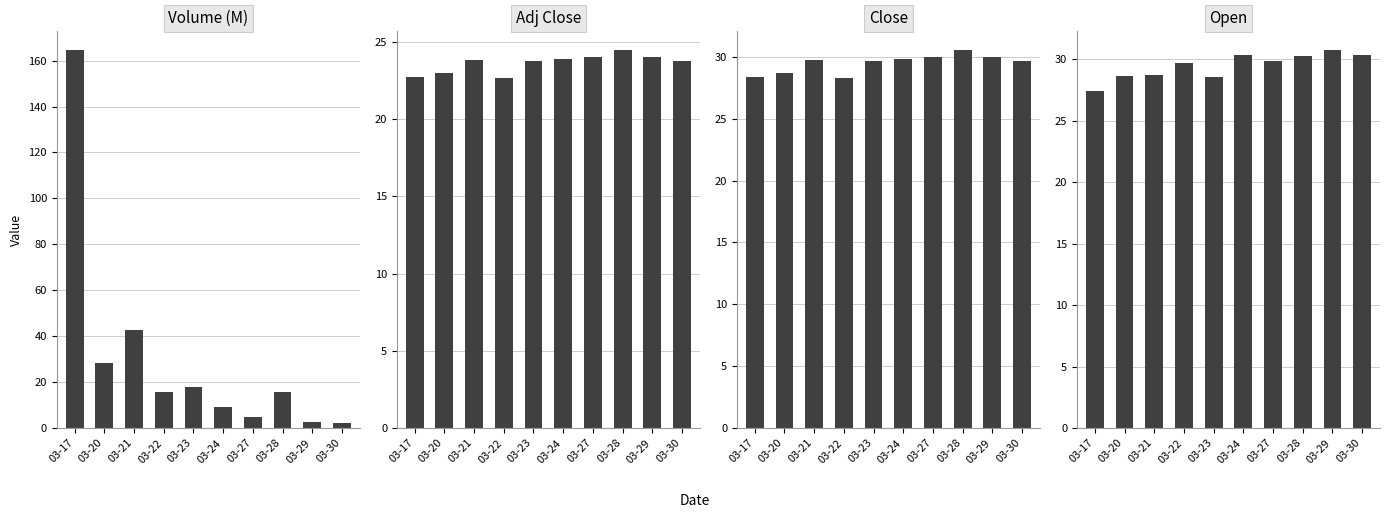

What is the total value across all series at 03-23?

99.8